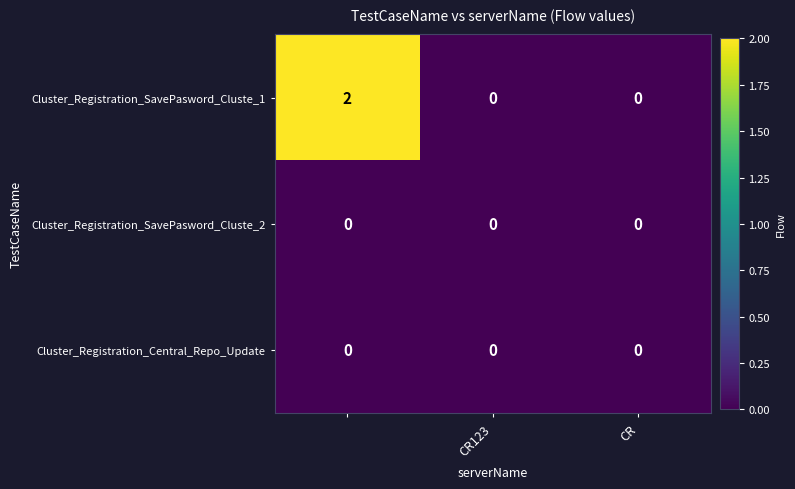

How many series are shown in this chart?

3